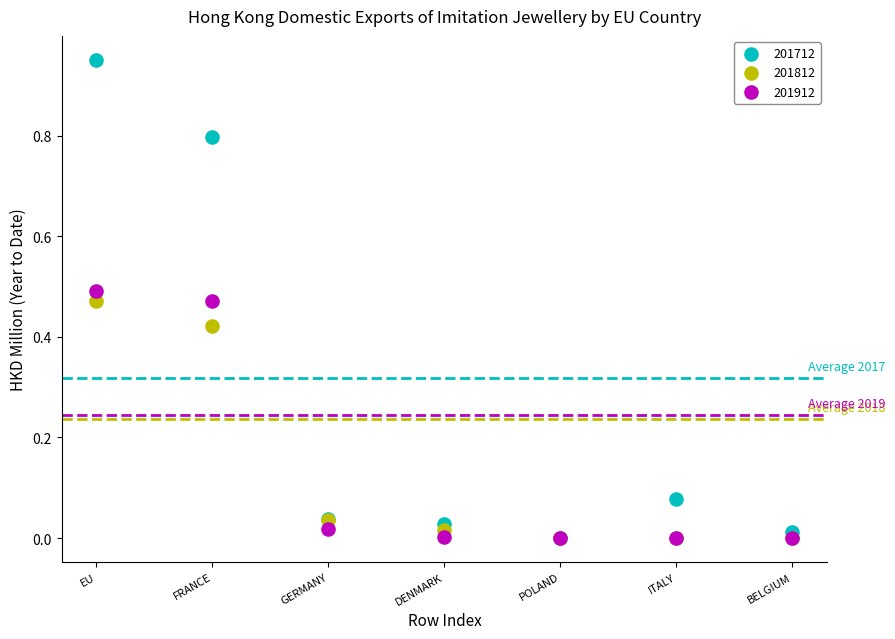

Which series has the widest spread of Y values?

201712